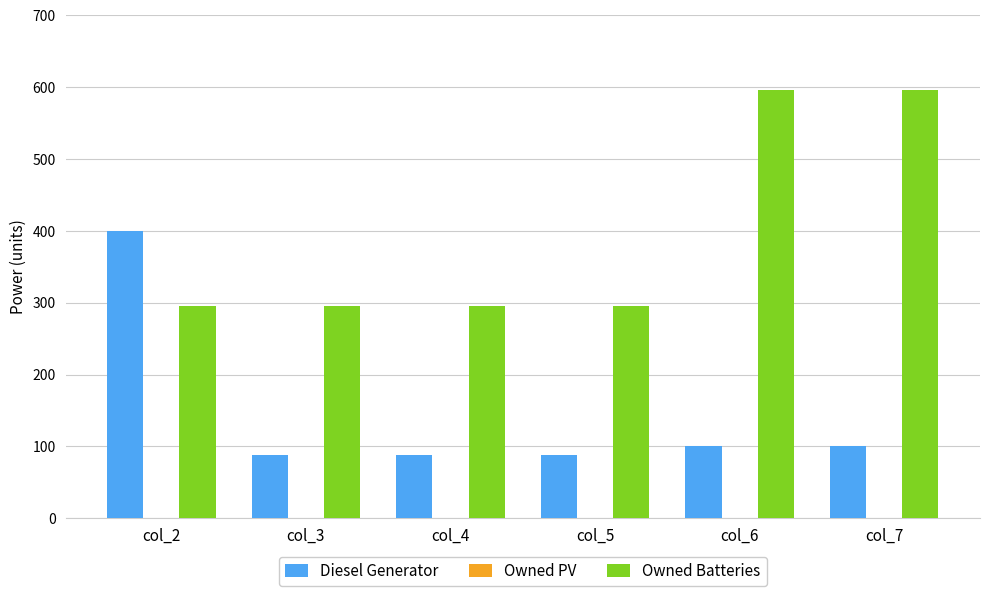

What is the highest value of the Diesel Generator series?

400.0